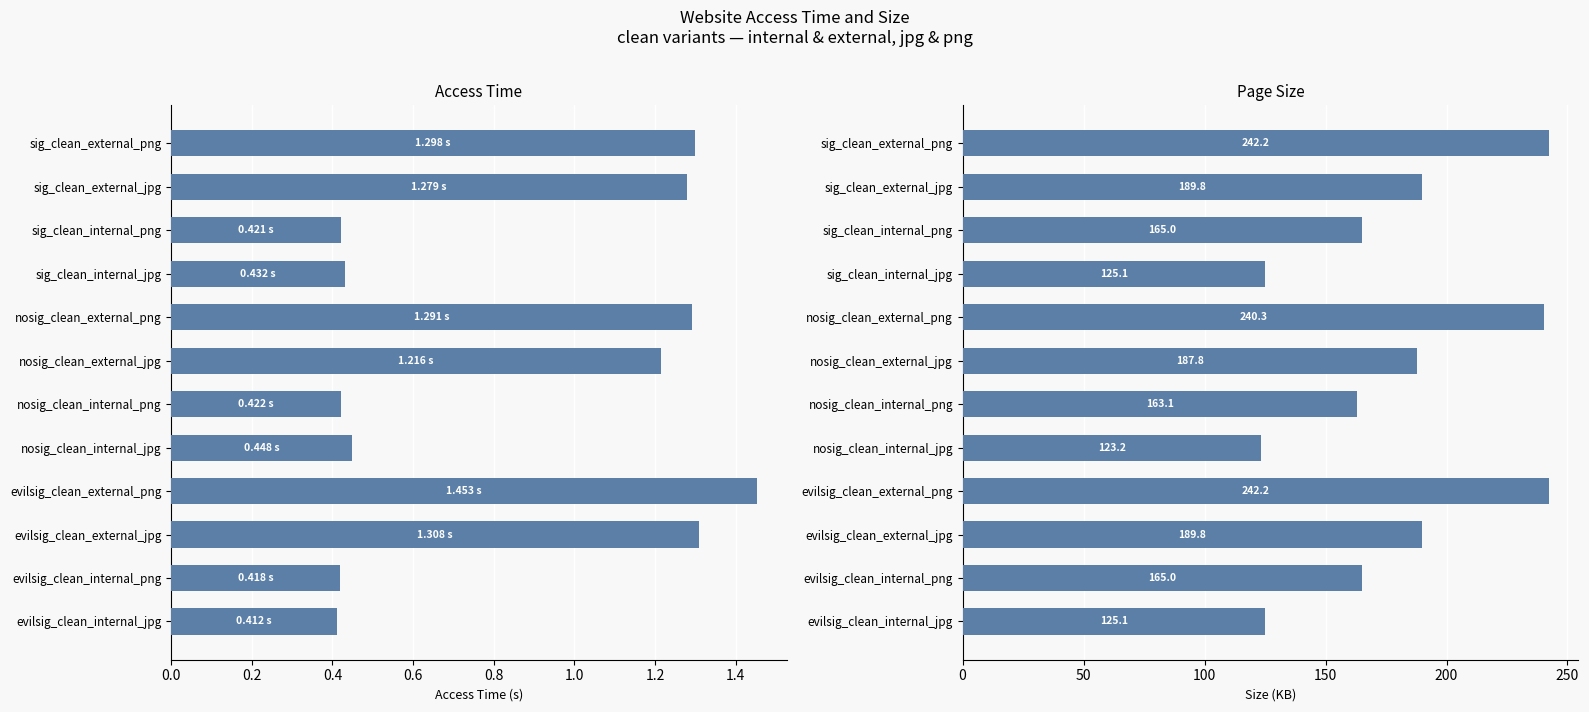

How many bars are there in total?

24